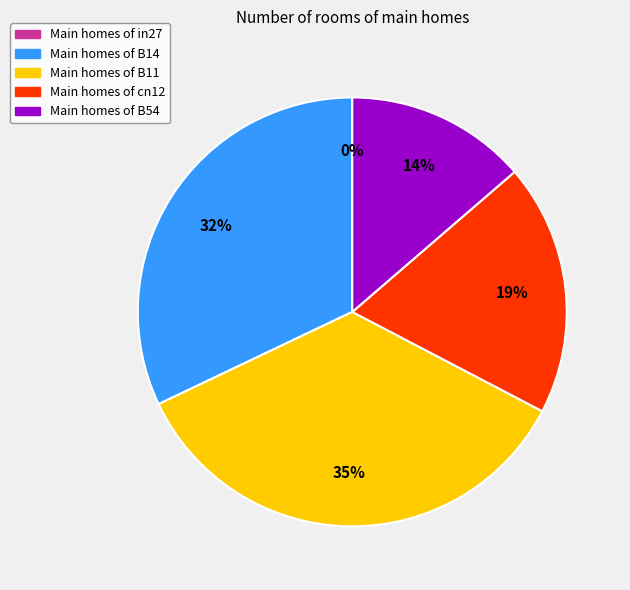

Rank the categories by value from lowest to highest.

in27, B54, cn12, B14, B11